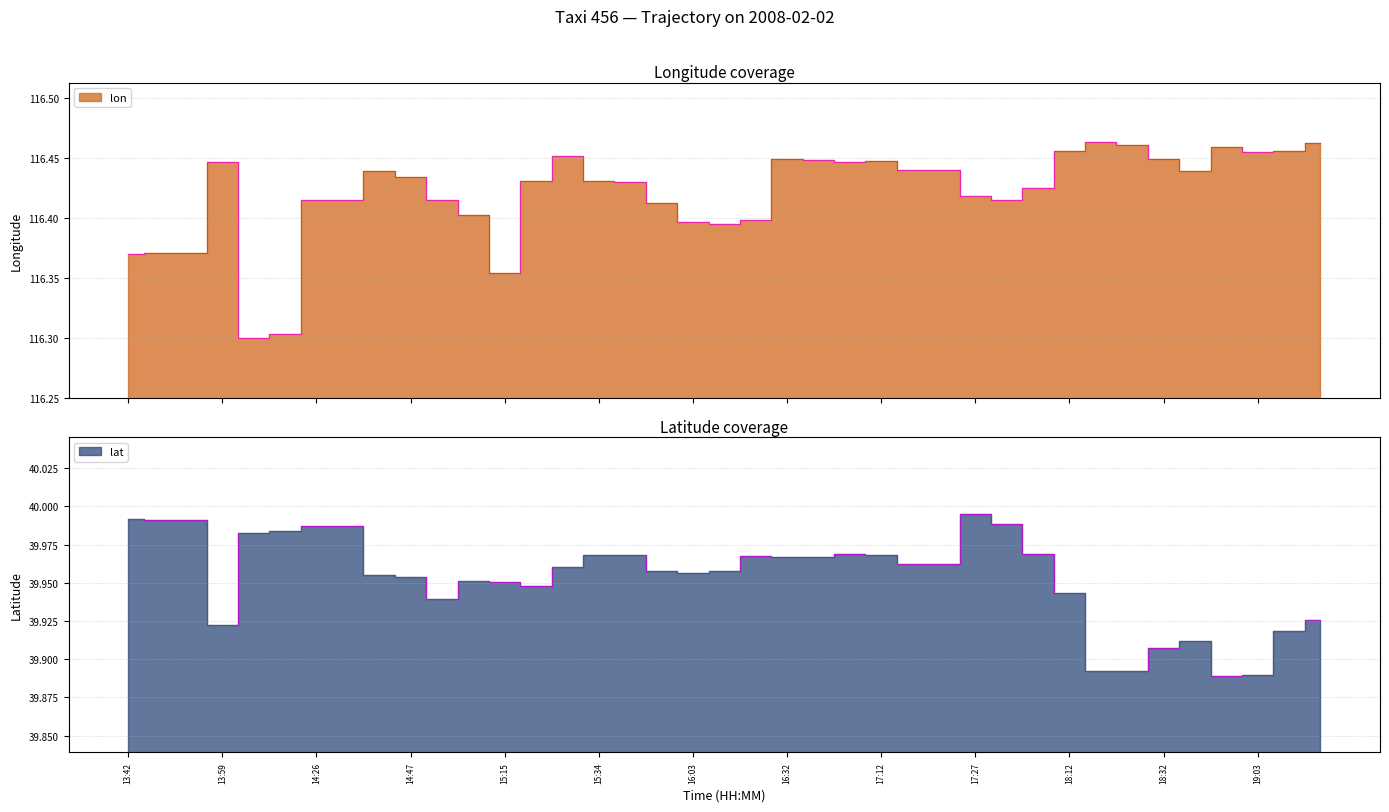

What is the total value across all series at 15:04?

156.4